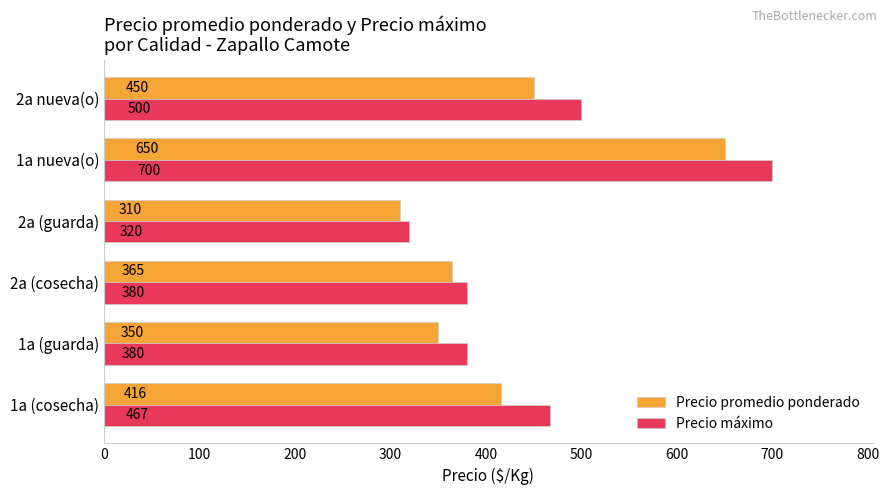

What is the greatest value displayed?

700